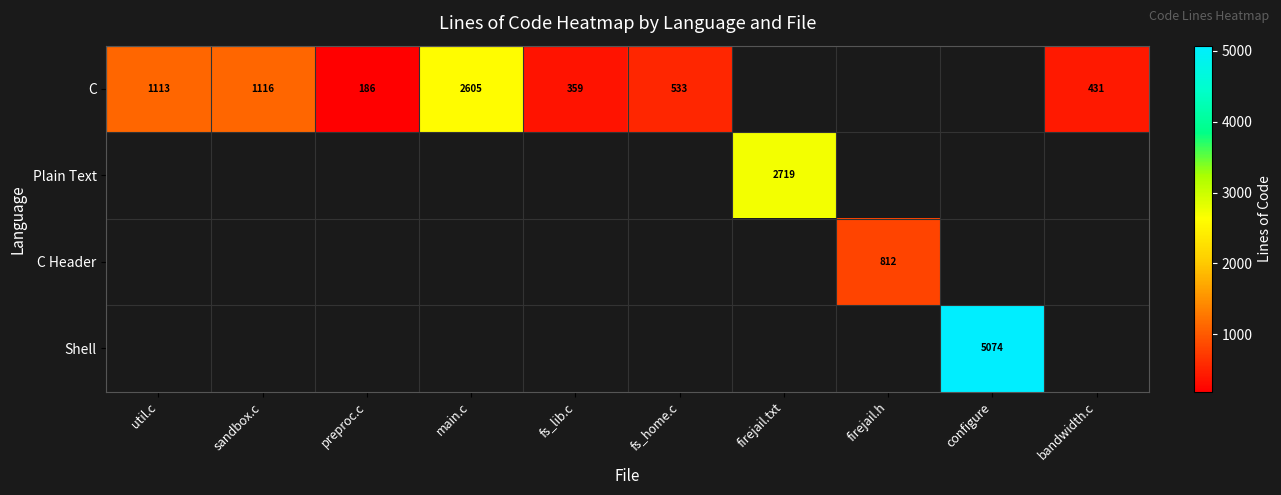

Is it true that C equals 1612 at main.c?

False